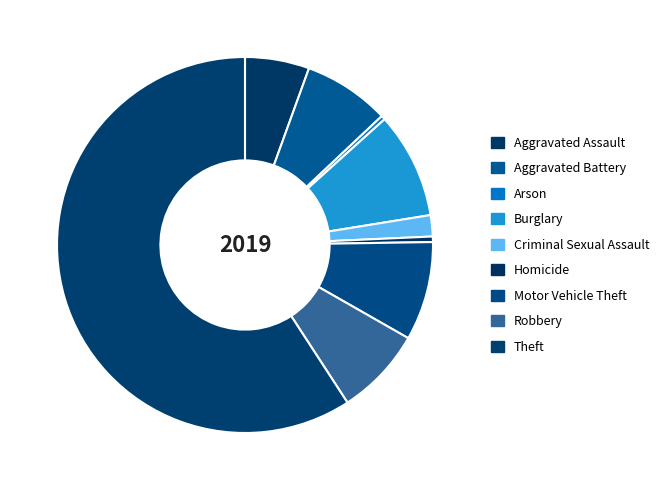

Do Burglary and Theft together represent more than half of the pie?

Yes